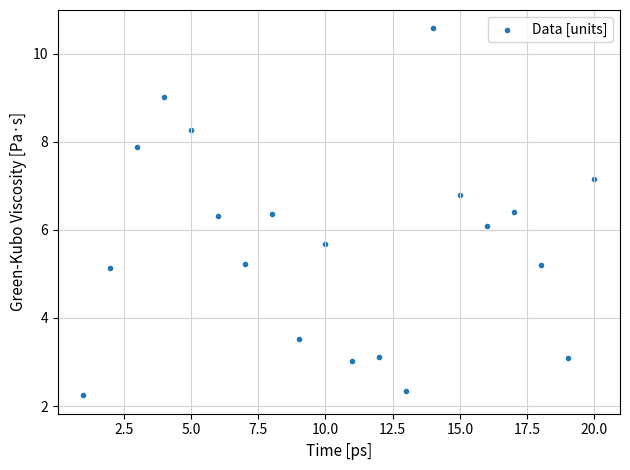

What is the range of Y values (max minus min)?

8.3